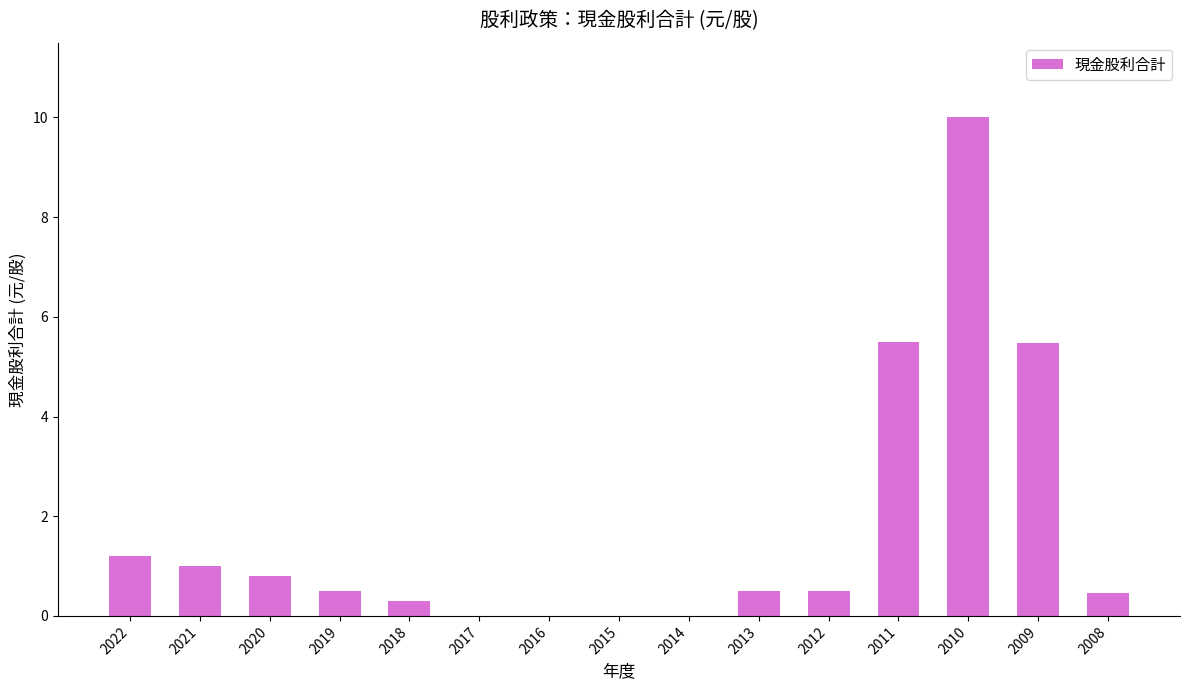

What value does the data have at 2010?

10.0